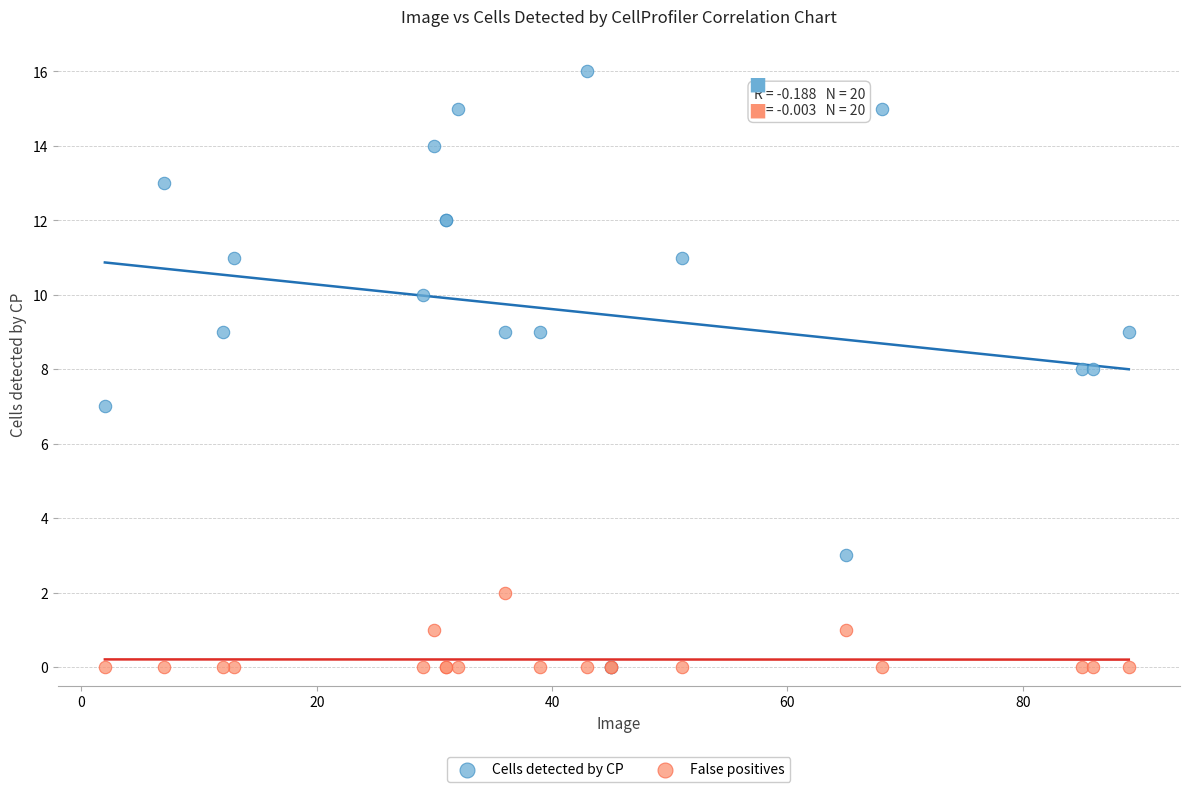

What are all the series names shown in the legend?

Cells detected by CP, False positives